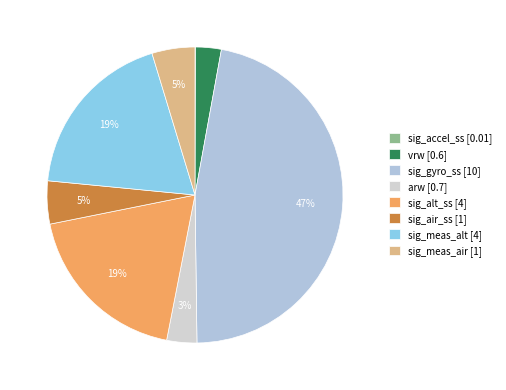

Which category has the smallest portion of the pie?

sig_accel_ss